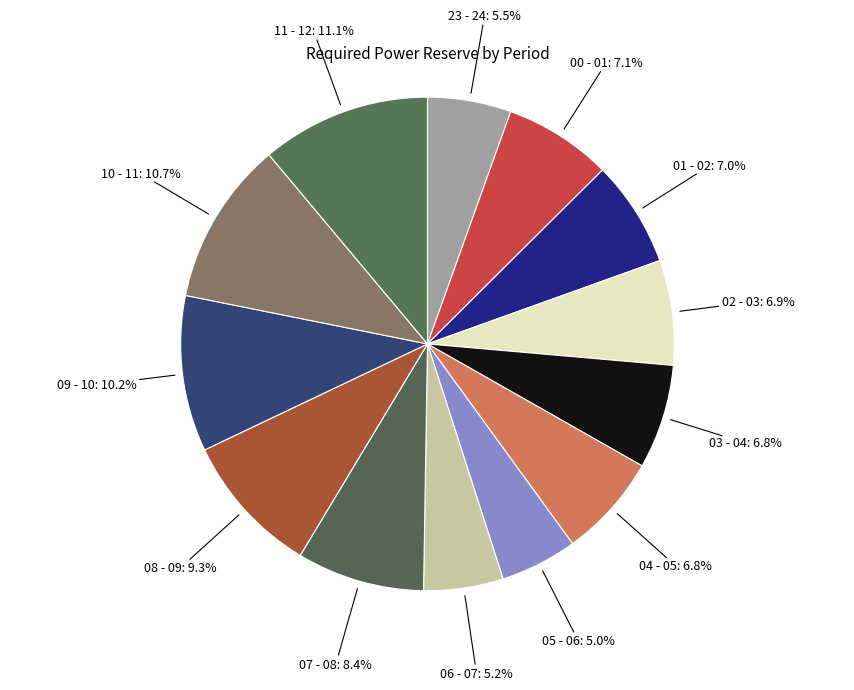

Does 04 - 05 represent more than half of the total?

No